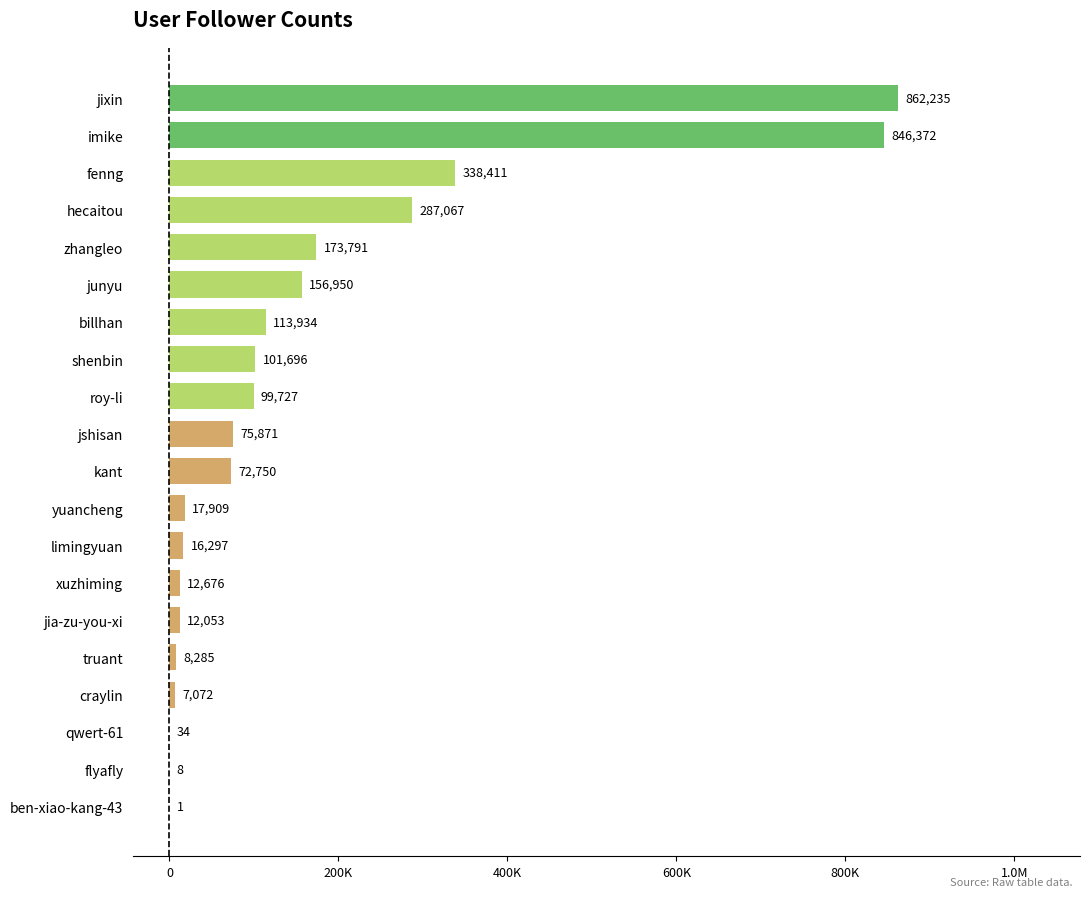

Are the bars horizontal?

Yes